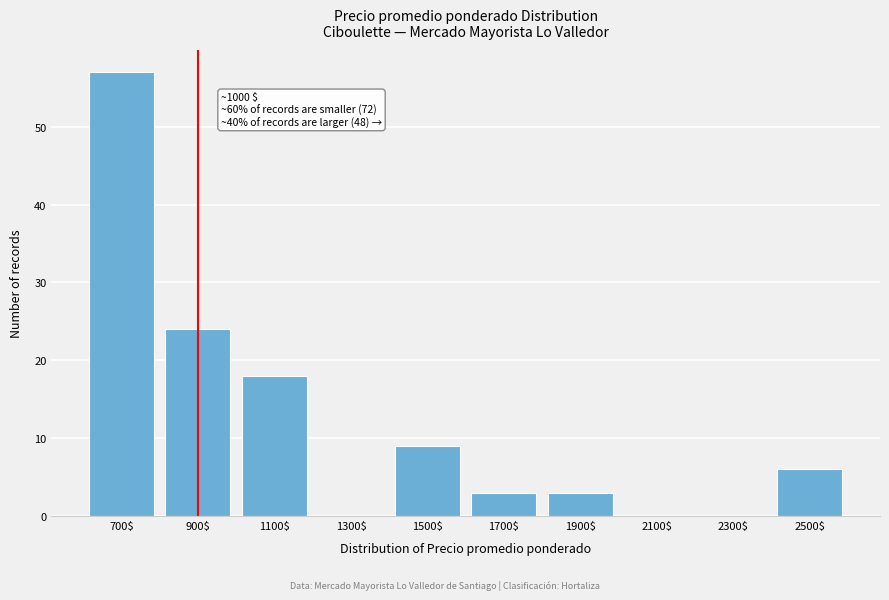

What is the maximum value shown in the chart?

57